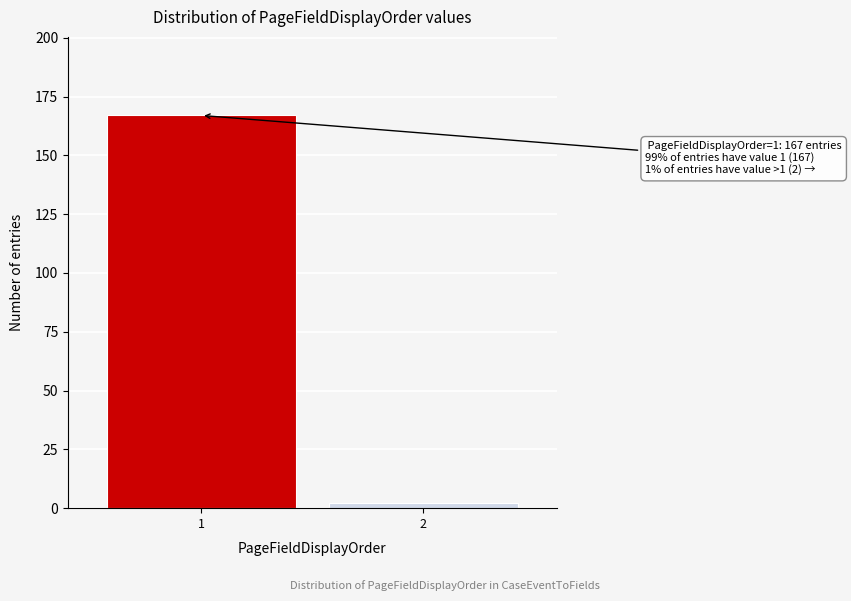

Reading left to right, extract all data points from this chart.

167	2